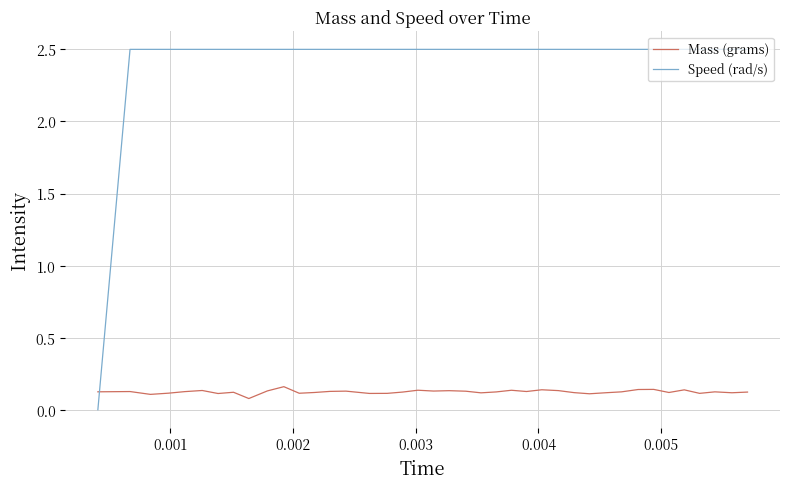

Which series has the largest range (max minus min)?

Speed (rad/s)